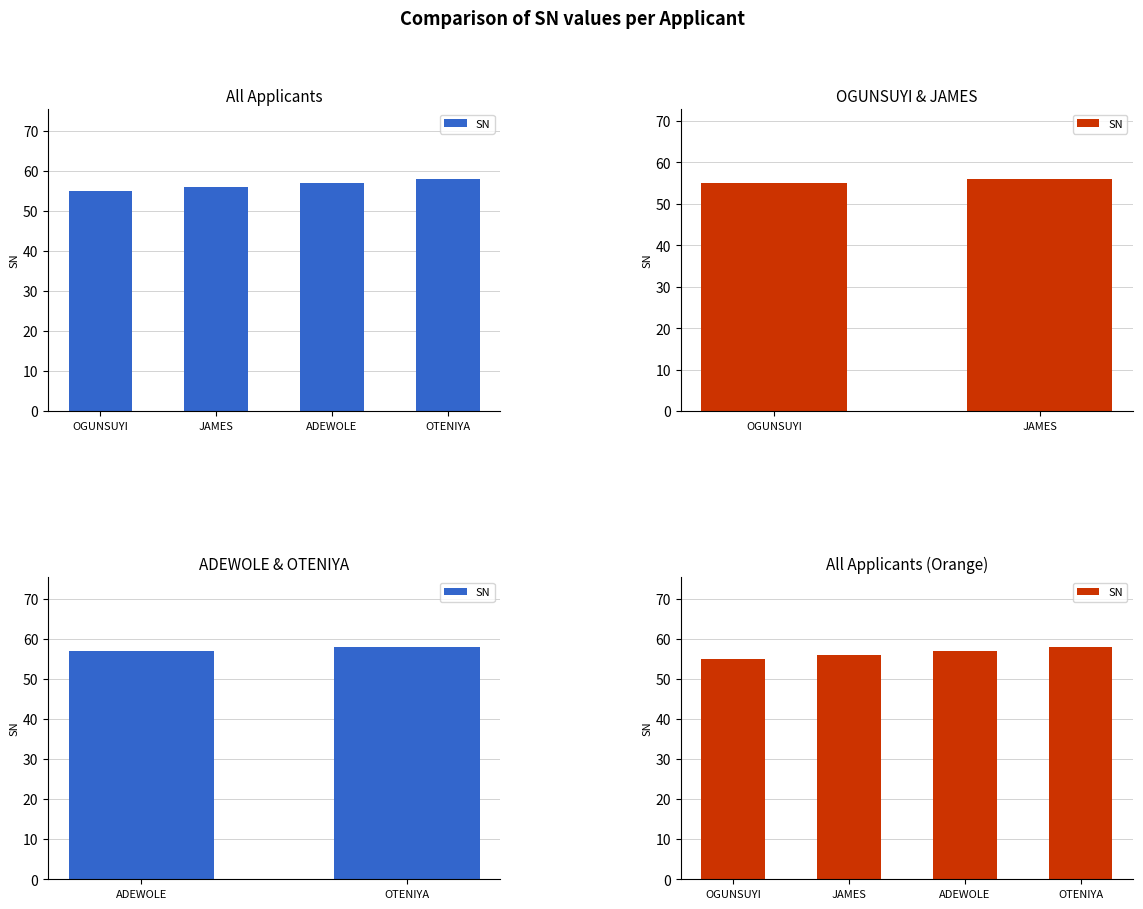

What position from the right is JAMES?

3